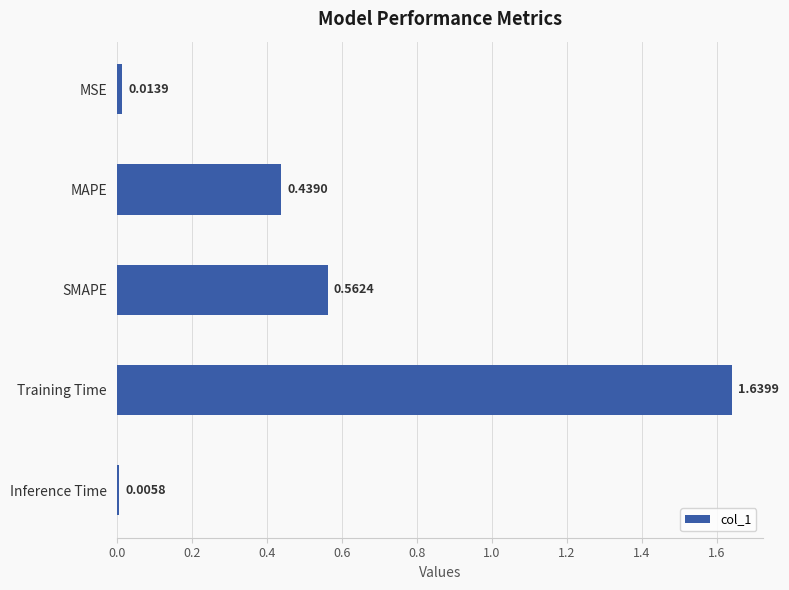

Between MAPE and Training Time, which is larger?

Training Time